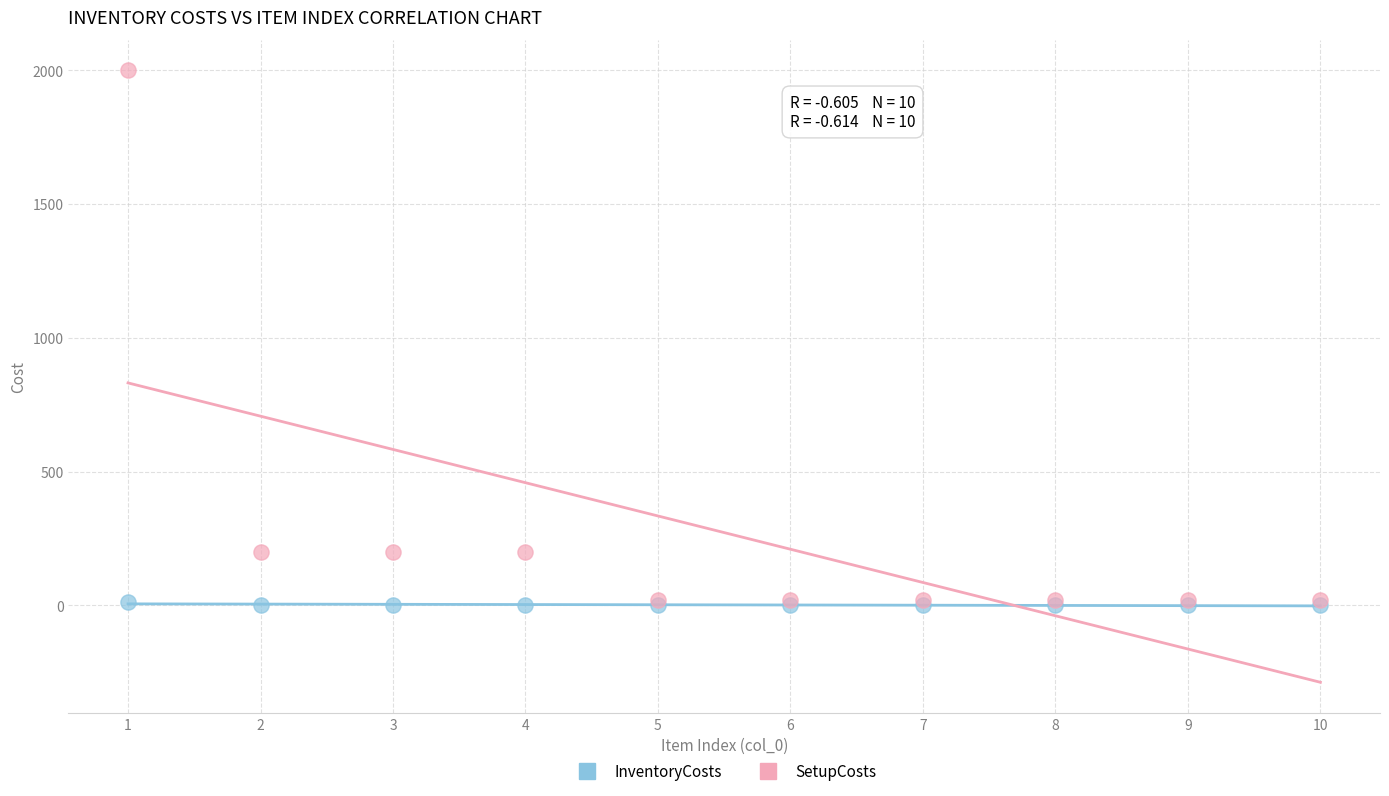

Which series reaches the maximum Y coordinate?

SetupCosts